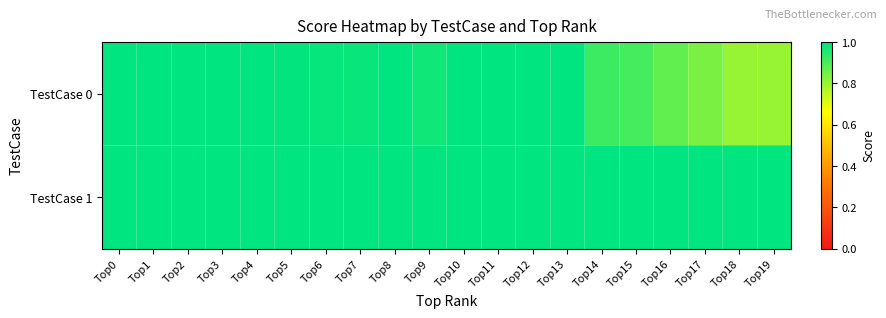

What is the total value across all series at Top8?

2.0